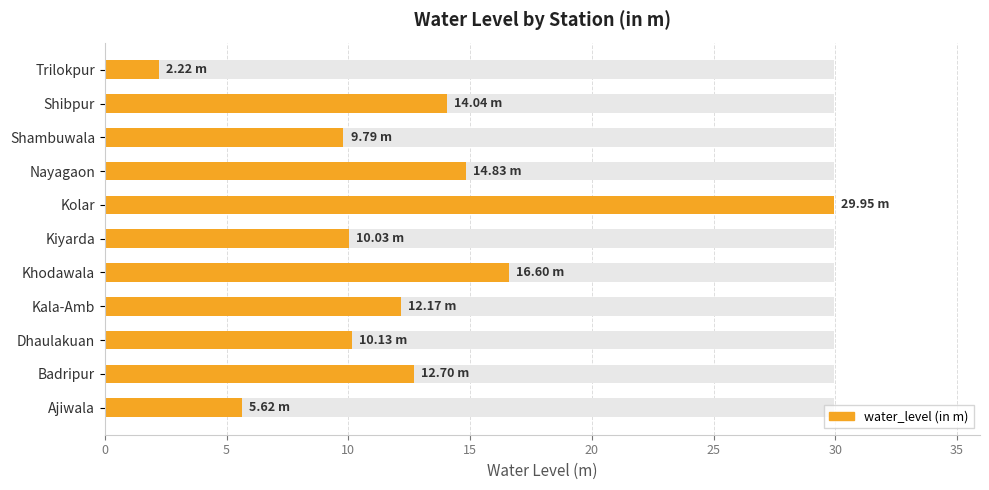

The chart shows a value of 2.2 at Trilokpur. True or false?

True